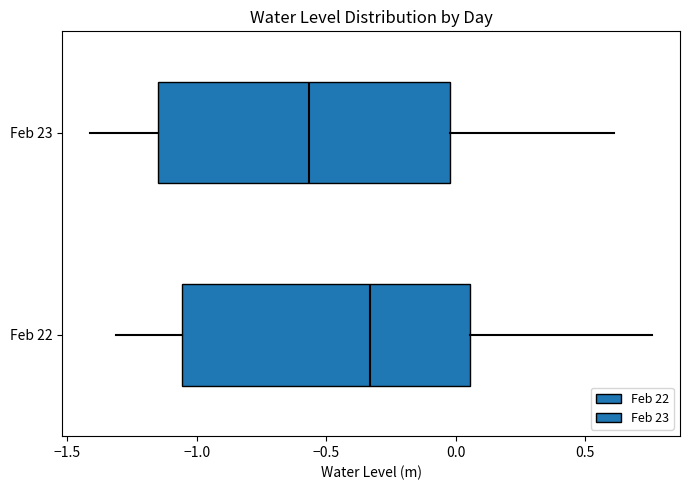

Which box has the furthest to the right median line?

Feb 22